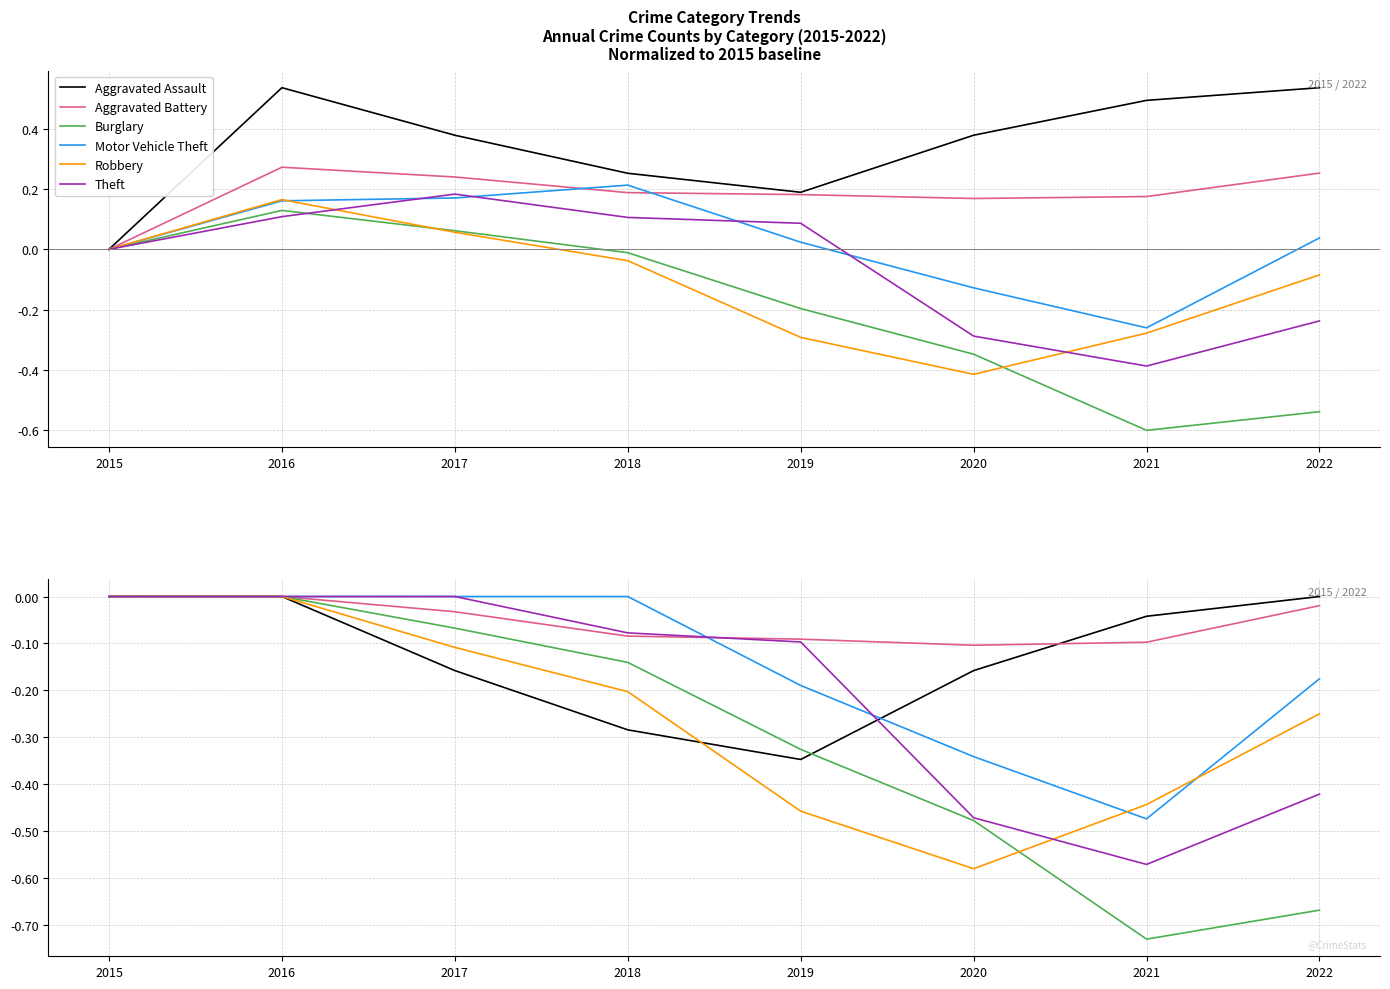

What is the difference between the second highest and minimum values in the Burglary series?

0.7